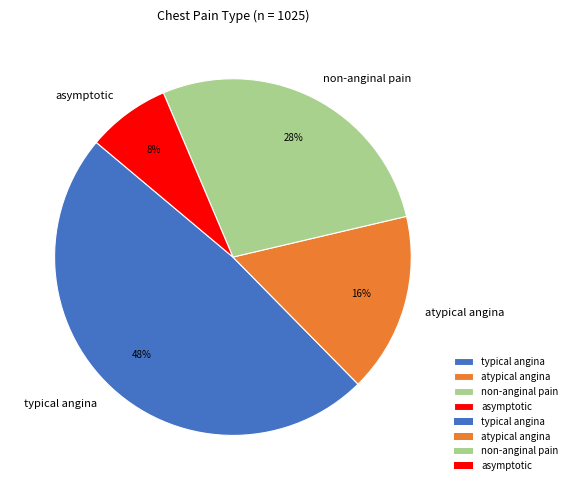

How many segments does this pie chart have?

4